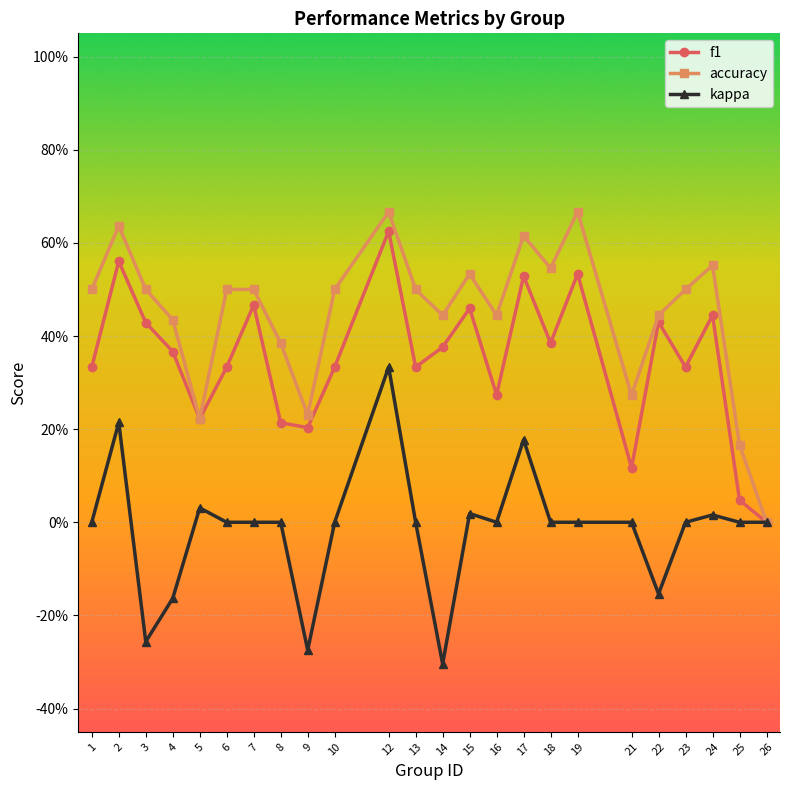

What is the difference between the maximum and minimum values in the kappa series?

0.6